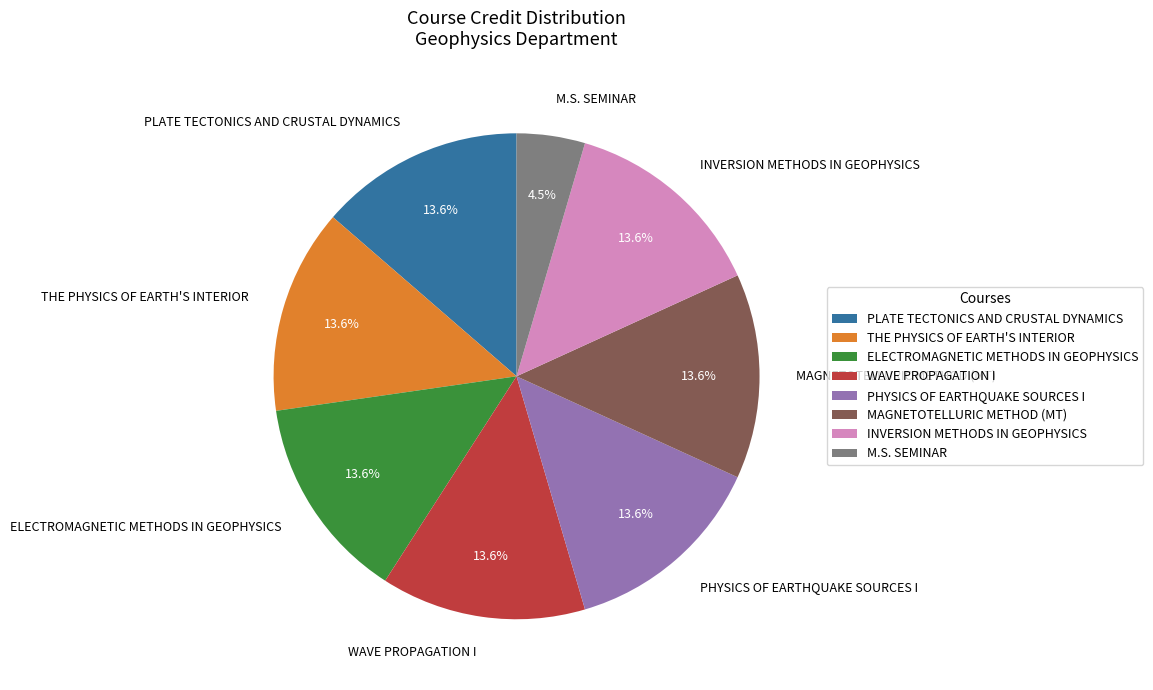

Which slice is the smallest?

M.S. SEMINAR